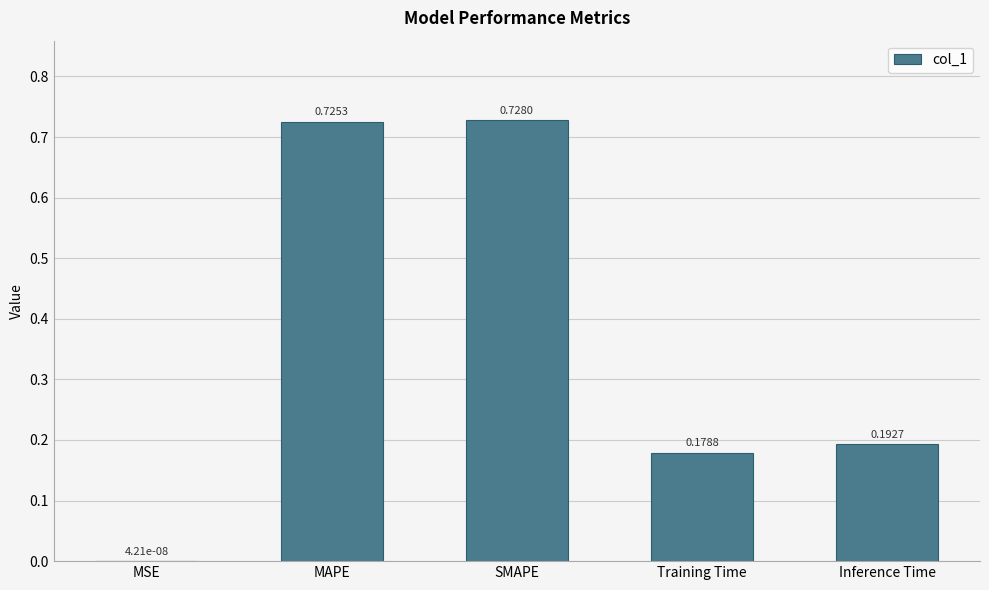

What is the average value?

0.4